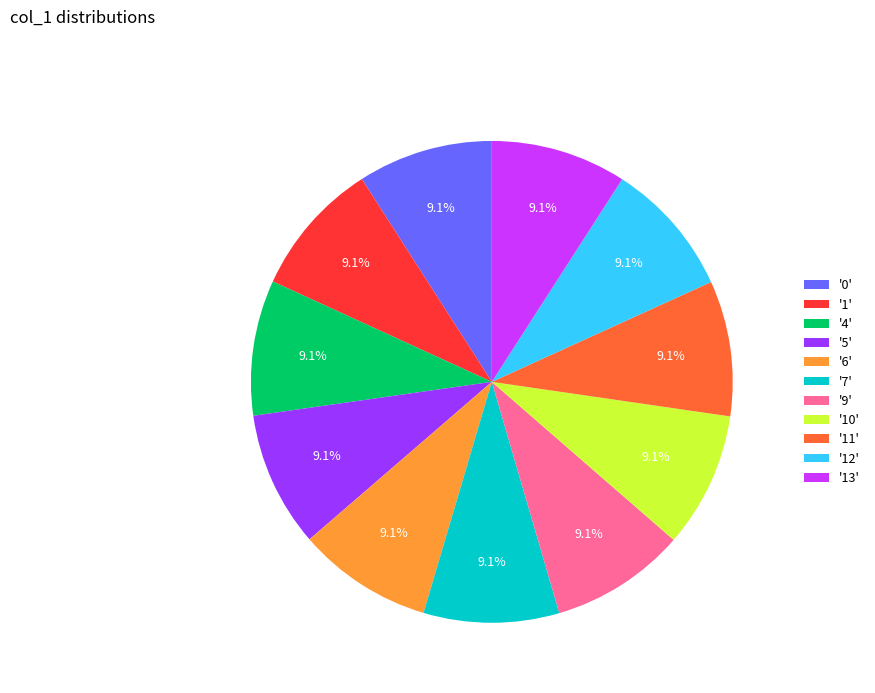

Does any single category account for the majority?

No